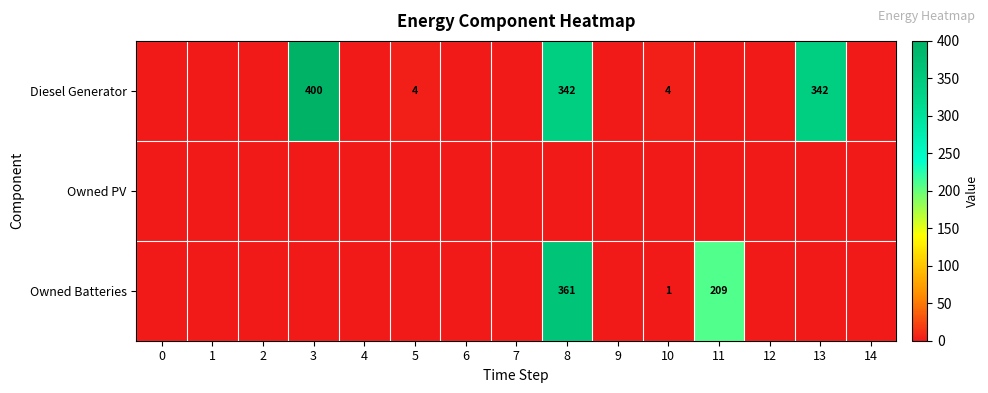

The value of Diesel Generator at 13 is 342. True or false?

True